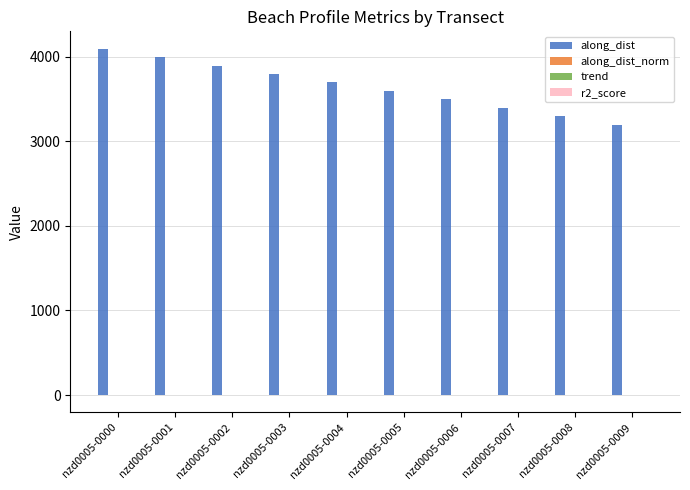

How many distinct data groups are displayed?

4